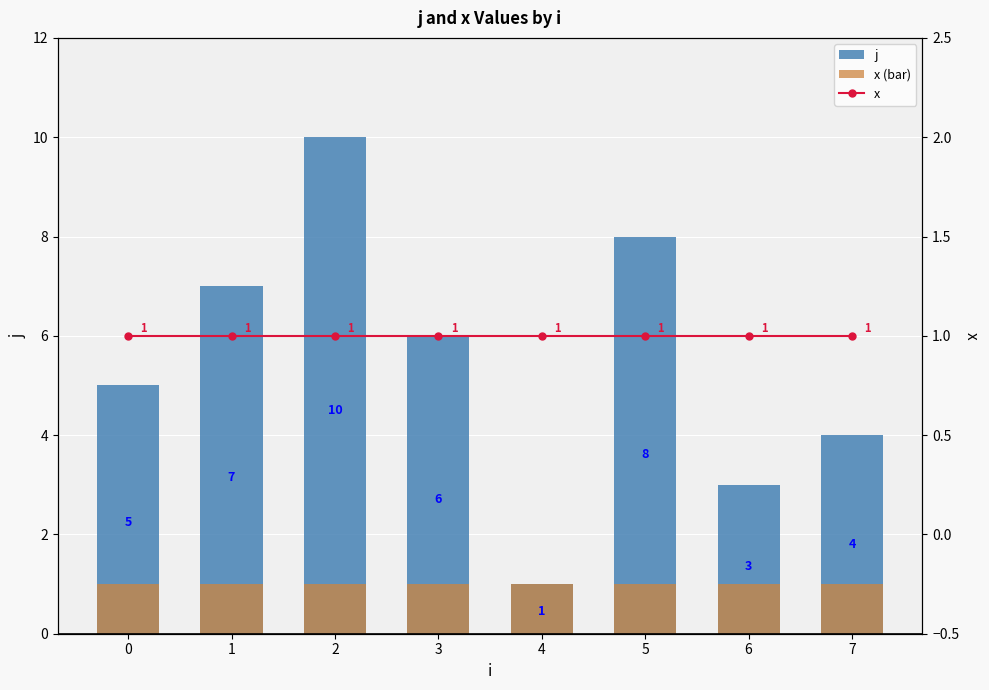

What is the sum of all x (bar) values?

8